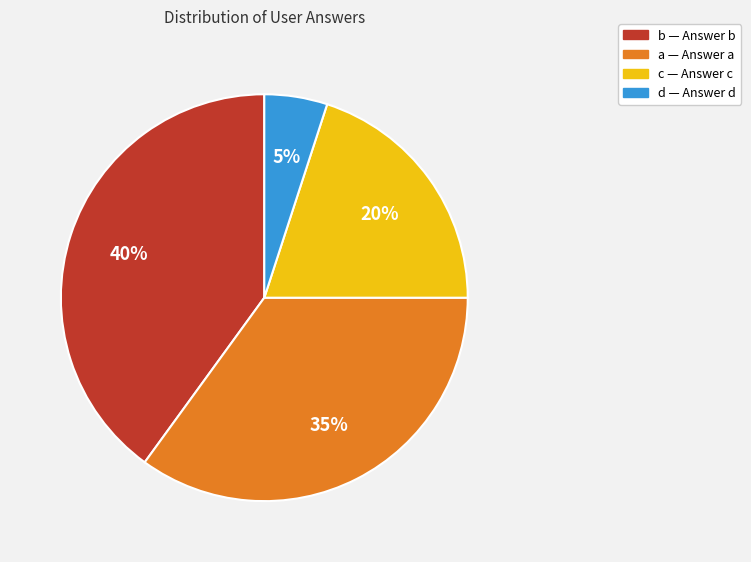

To the nearest percent, what is the difference between the a and c slice percentages?

15%